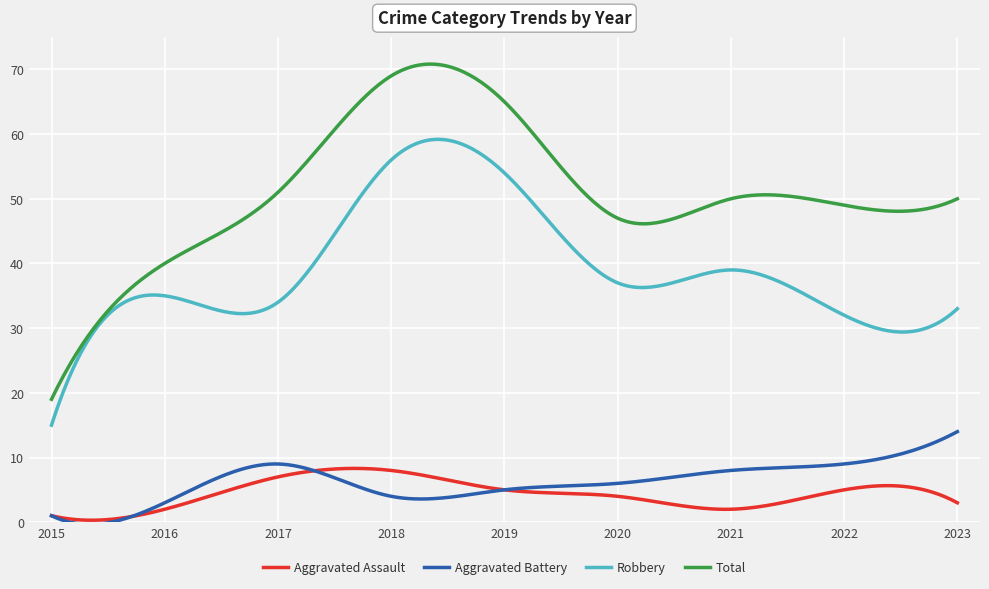

List the series in order of their peak value, highest first.

Total, Robbery, Aggravated Battery, Aggravated Assault